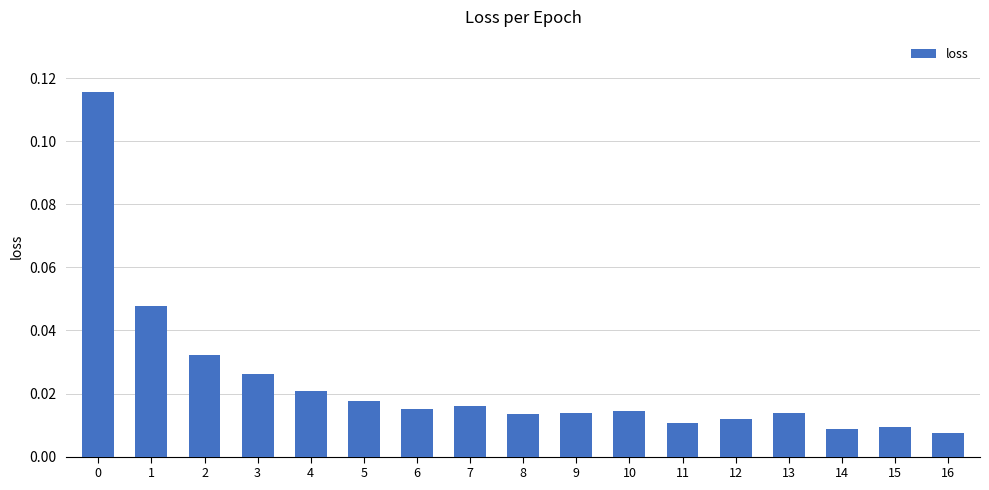

Between 14 and 6, which is larger?

6